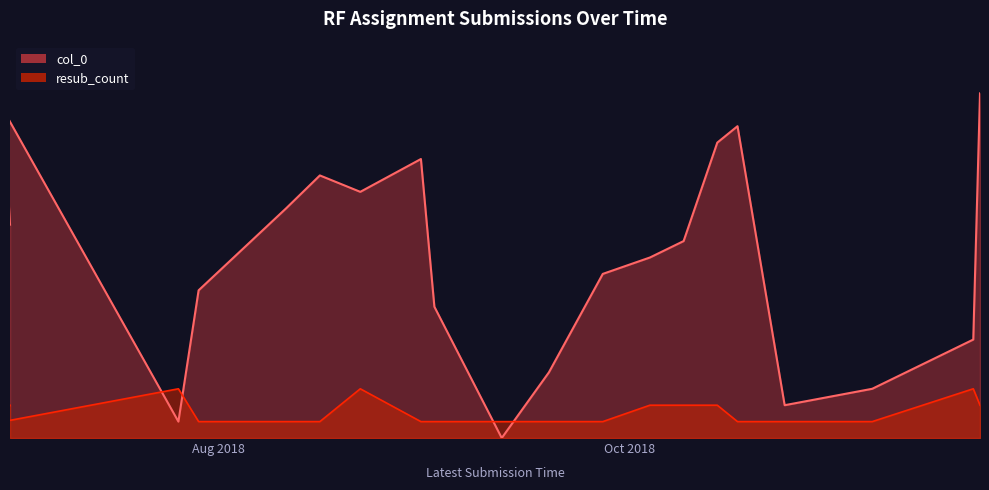

What is the difference between the maximum and minimum values in the resub_count series?

2